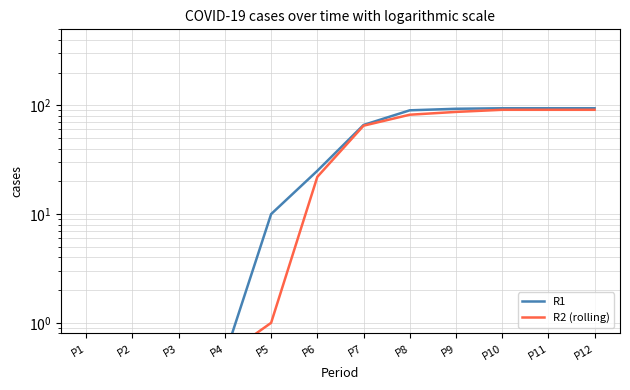

What value does the R2 (rolling) series have at P1?

0.5